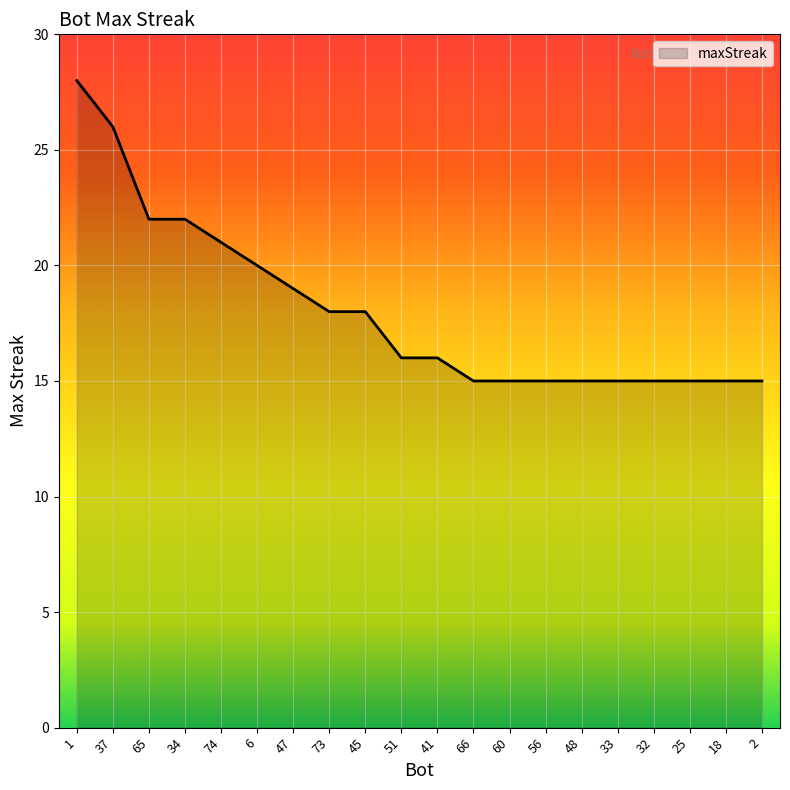

What is the minimum value shown in the chart?

15